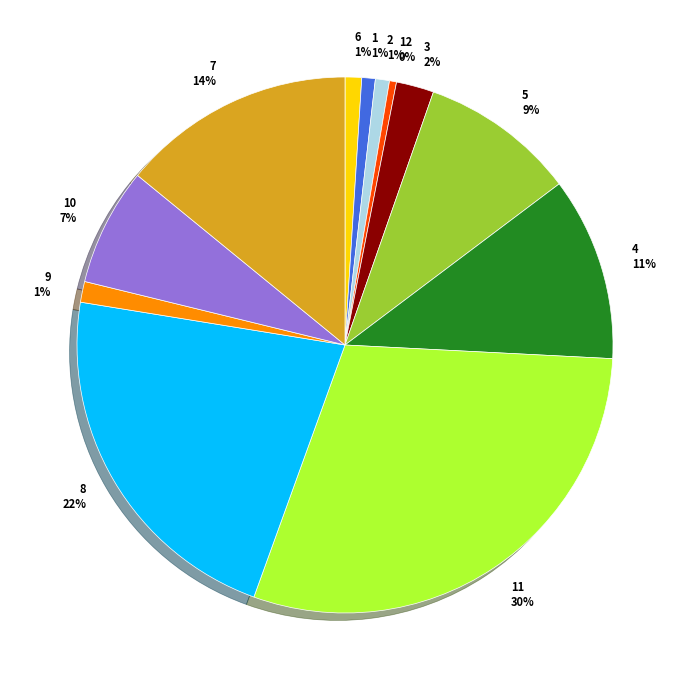

To the nearest percent, what is the average slice percentage?

8%